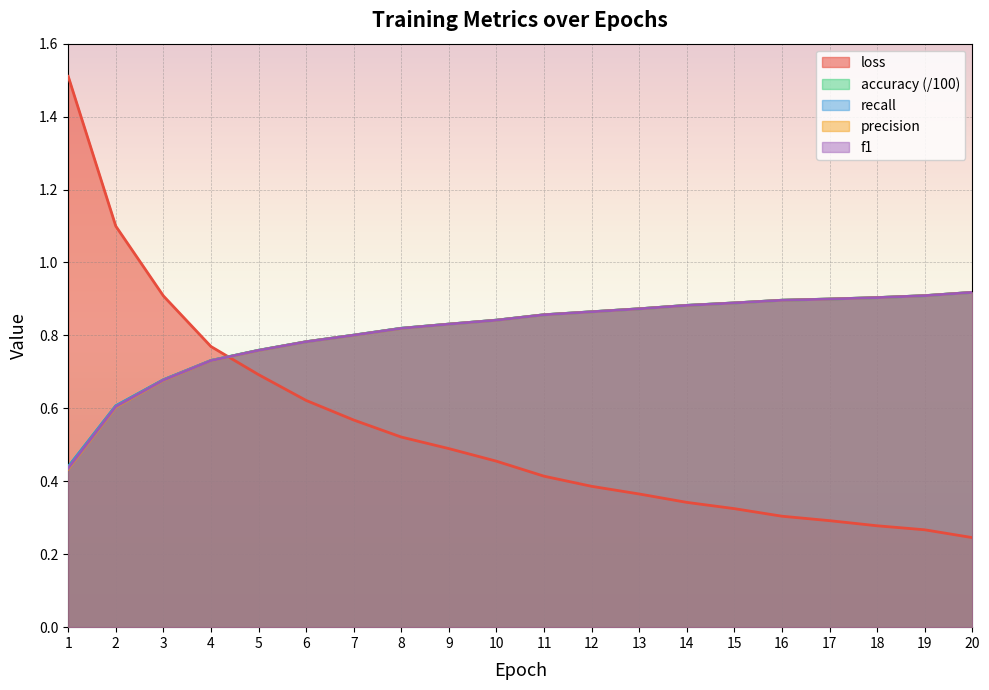

True or false: recall and f1 intersect in this chart.

False